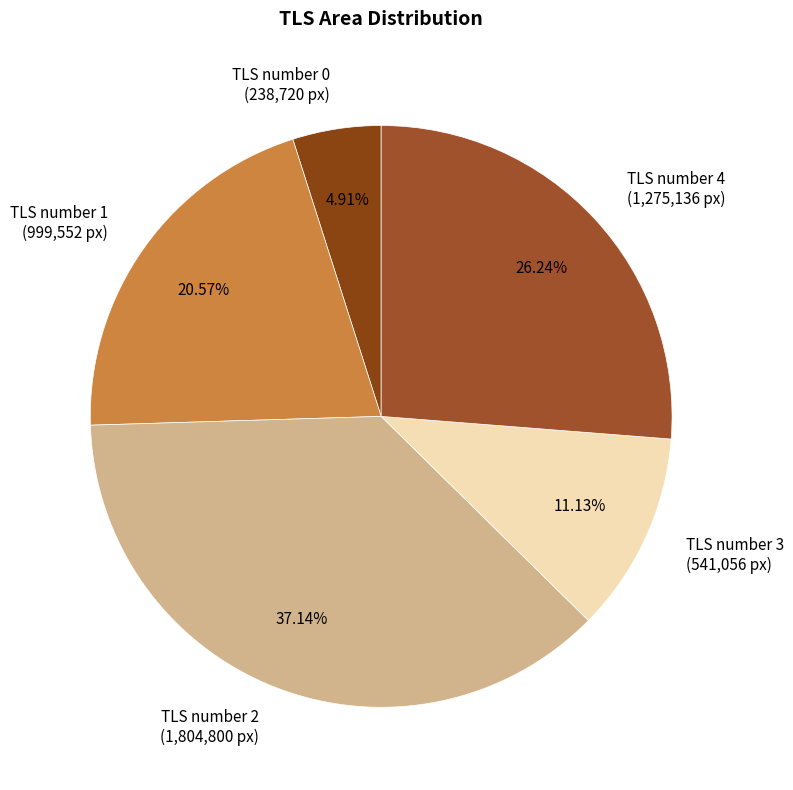

Count the number of slices in the pie.

5